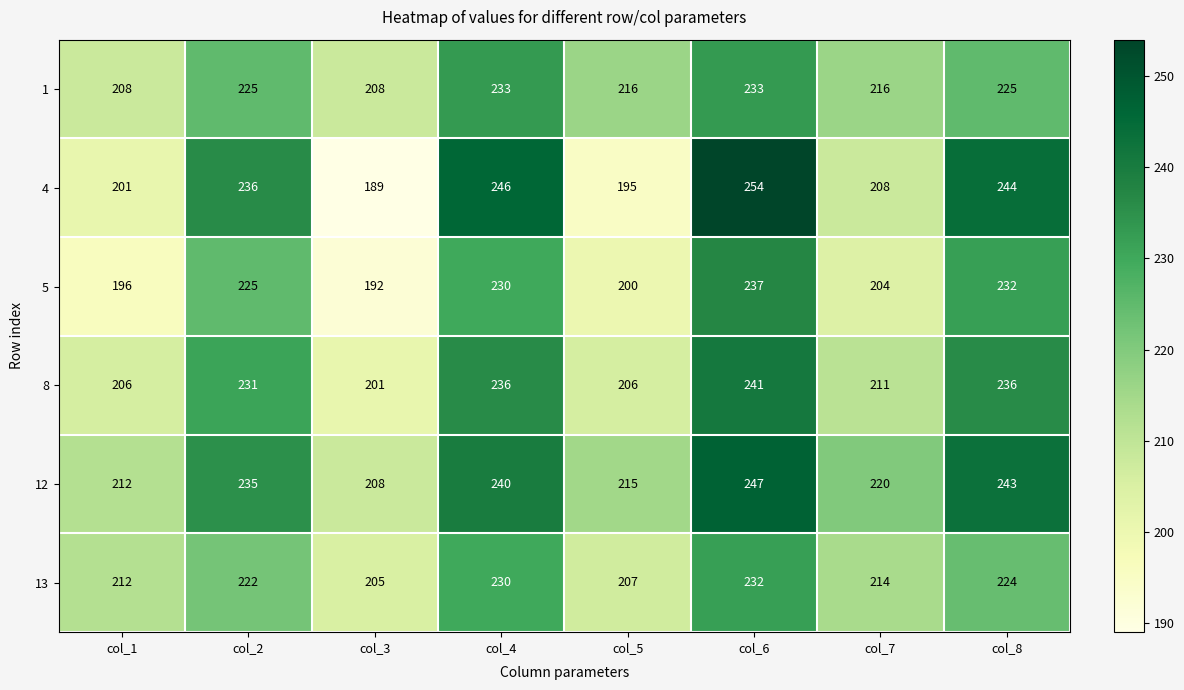

Which category has the highest value across all series?

col_6